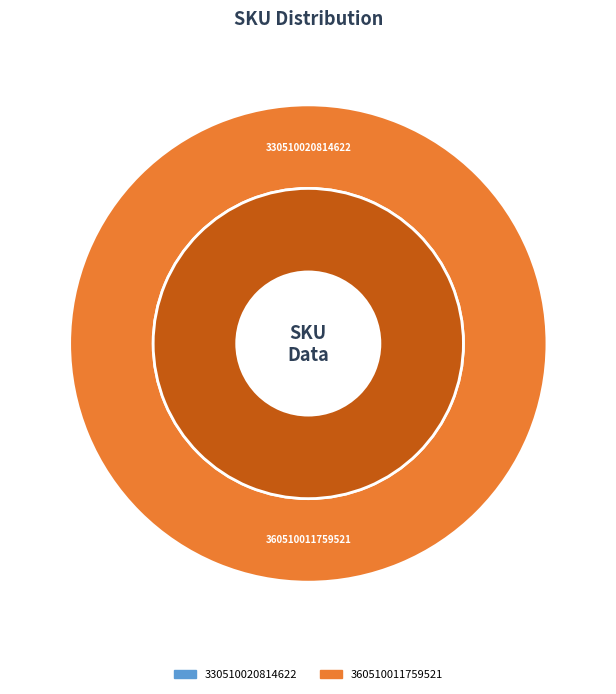

What is the majority slice?

360510011759521